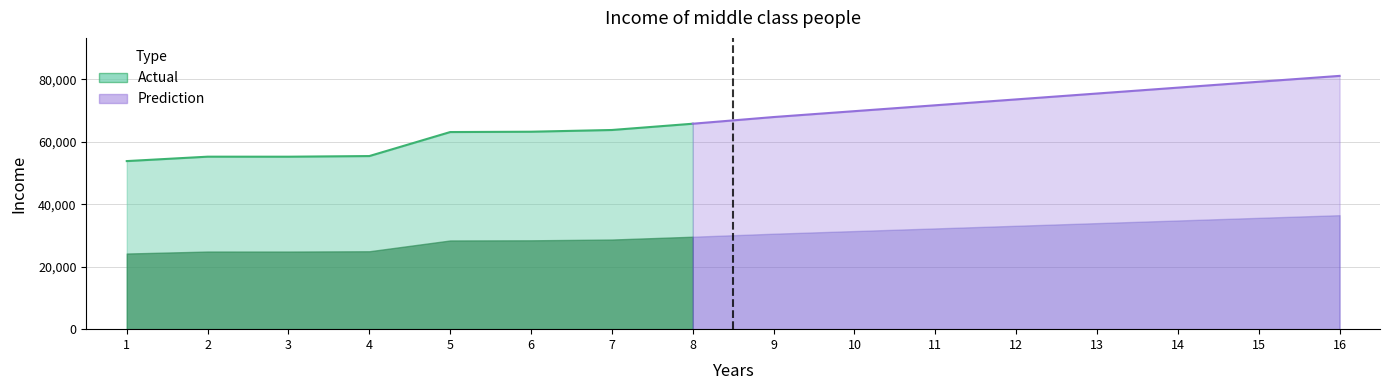

What is the average value?

59435